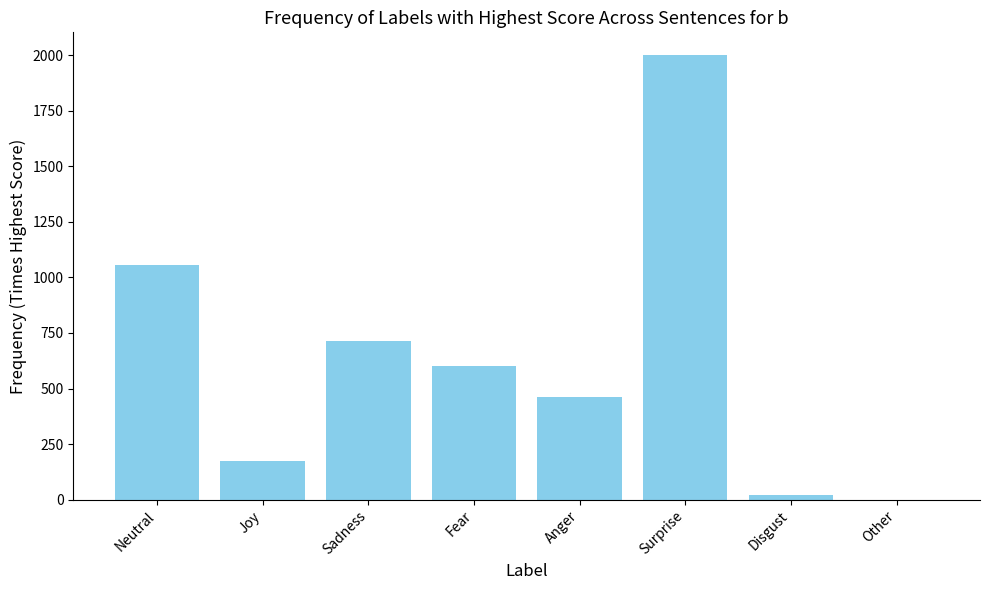

At which category does the chart reach its peak across all series?

Surprise